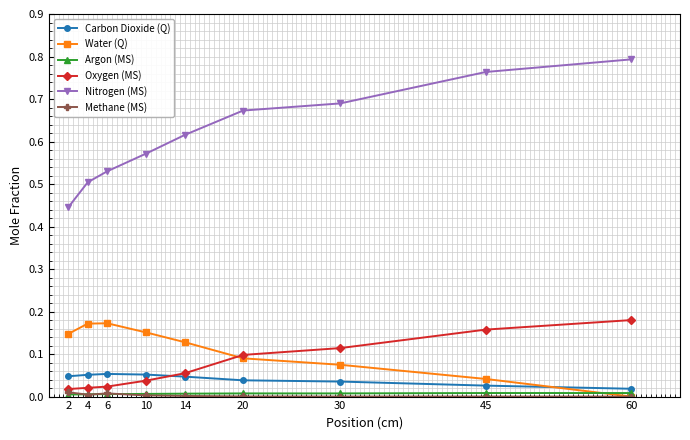

Which series has the widest spread of values?

Nitrogen (MS)